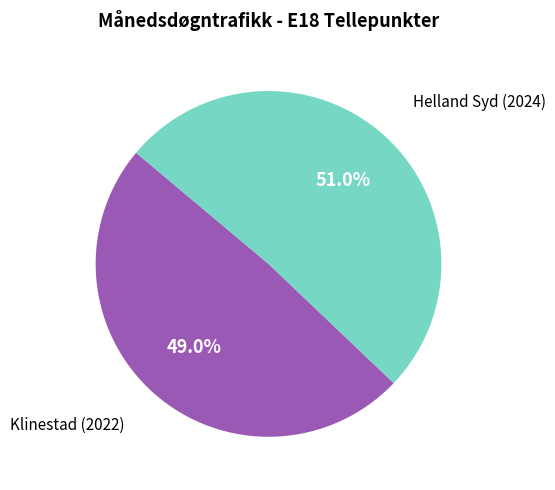

To the nearest percent, what is the difference between the largest and smallest slice percentages?

2%